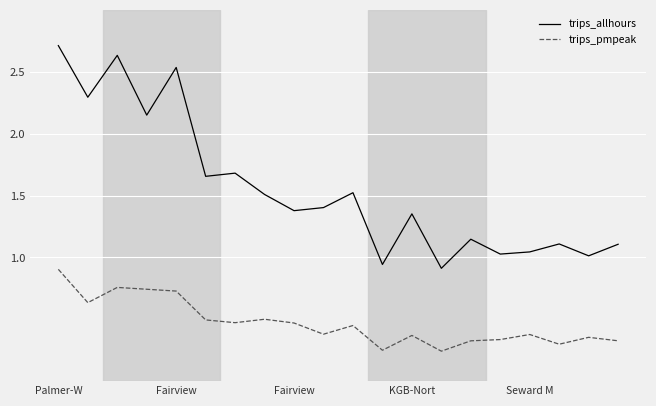

Which series has the widest spread of values?

trips_allhours